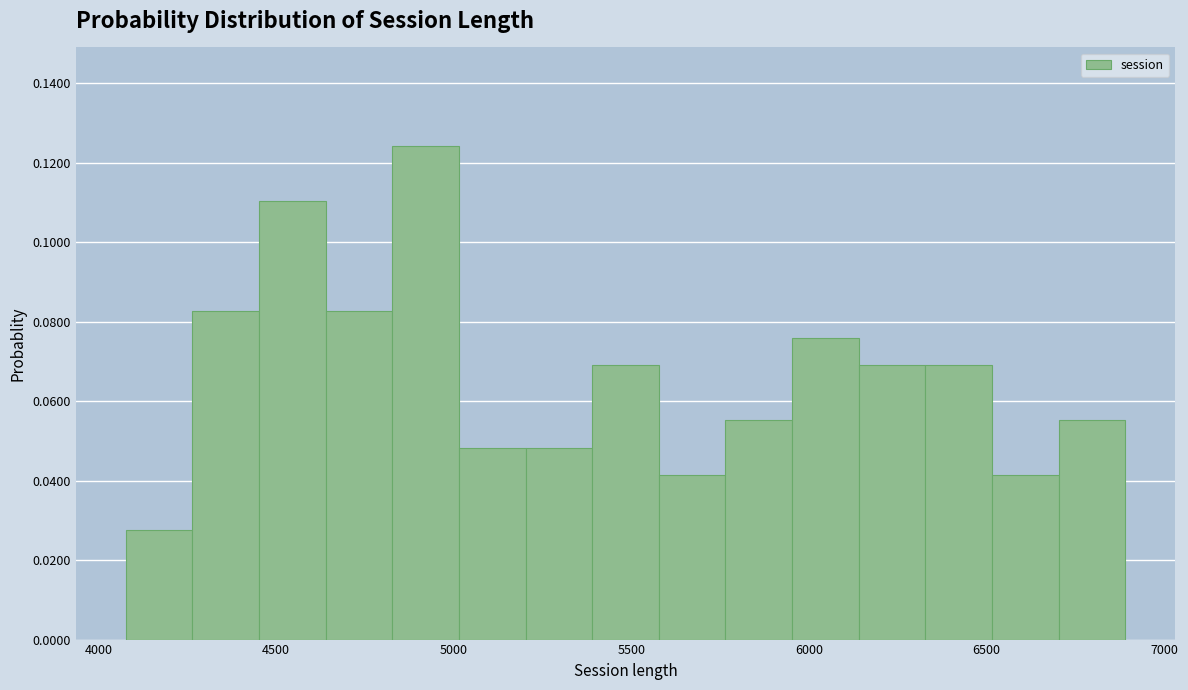

Read against the x-axis, roughly where is the centre of the tallest bar?

4900